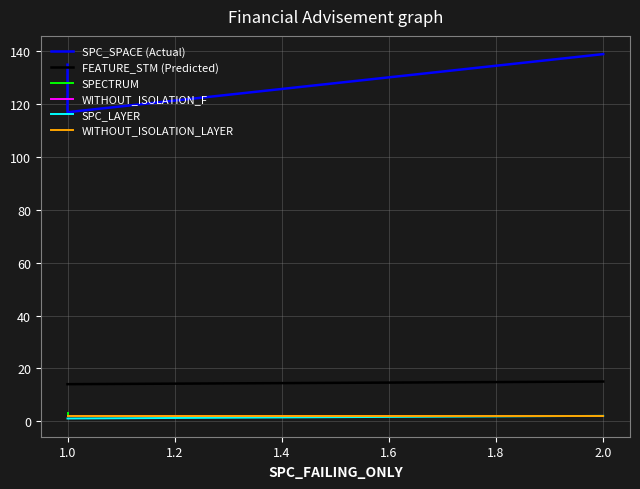

What is the total value across all series at 2.0?

162